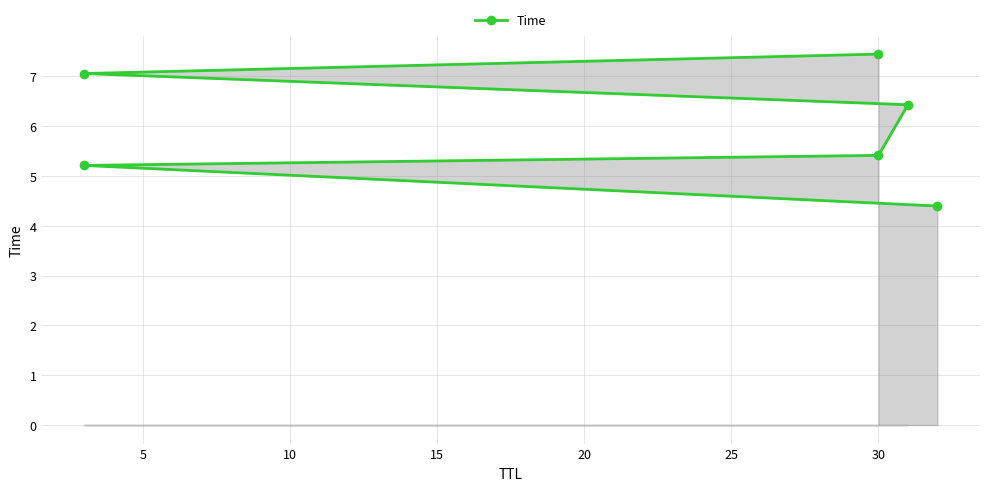

True or false: the data shows 12.3 at 30.

False